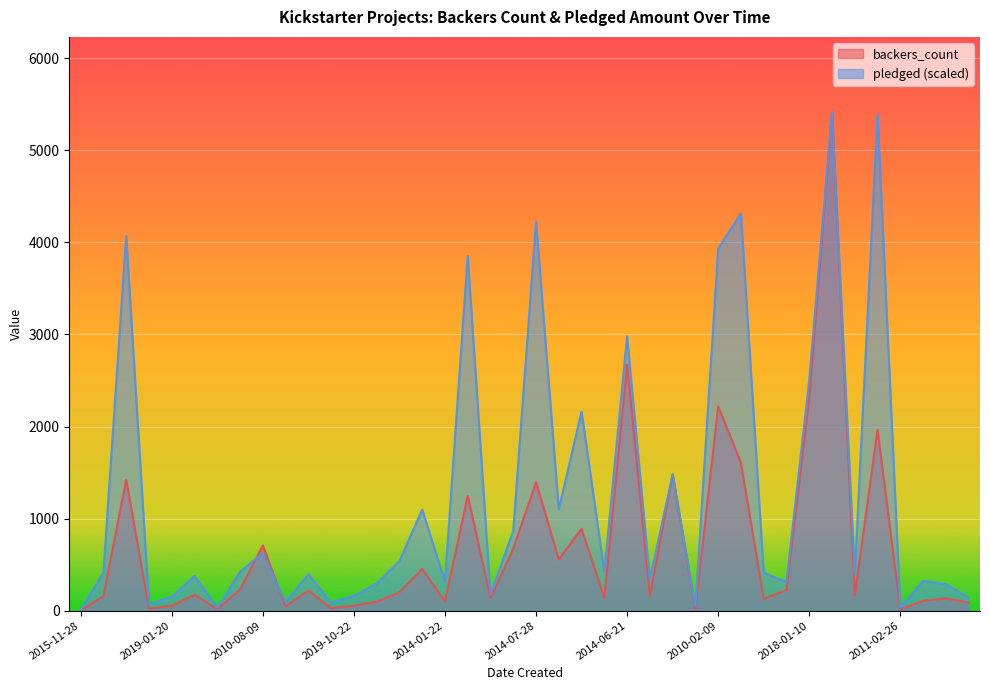

Is the value of pledged at 2019-01-19 greater than the value of backers_count at 2015-11-28?

Yes